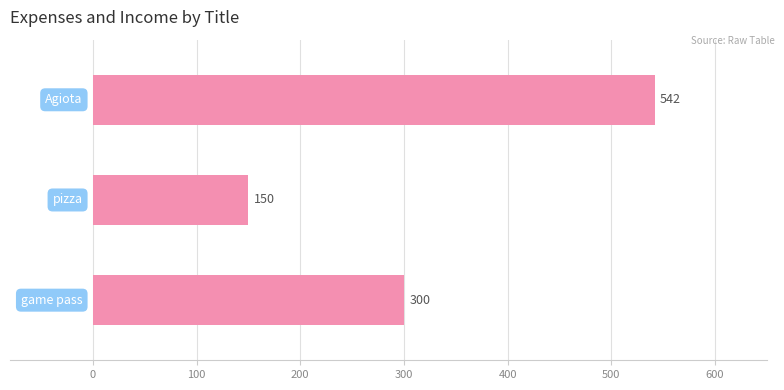

Reading bottom to top, list all the values displayed in this chart.

300	150	542